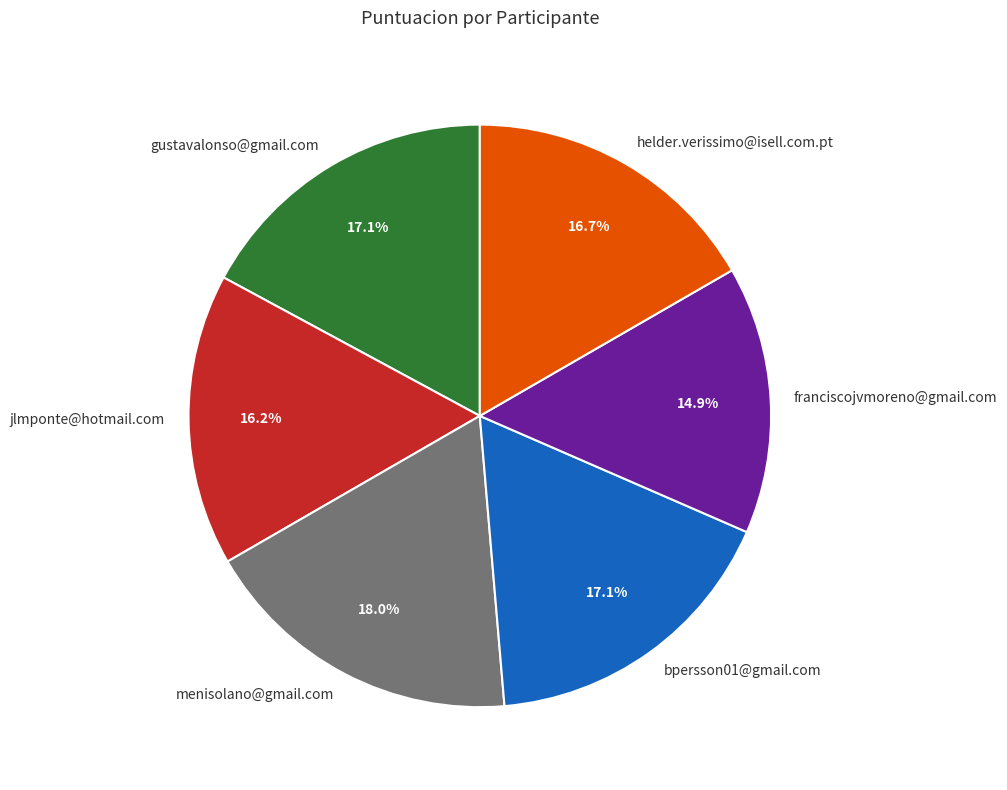

Is there a majority slice in this chart?

No